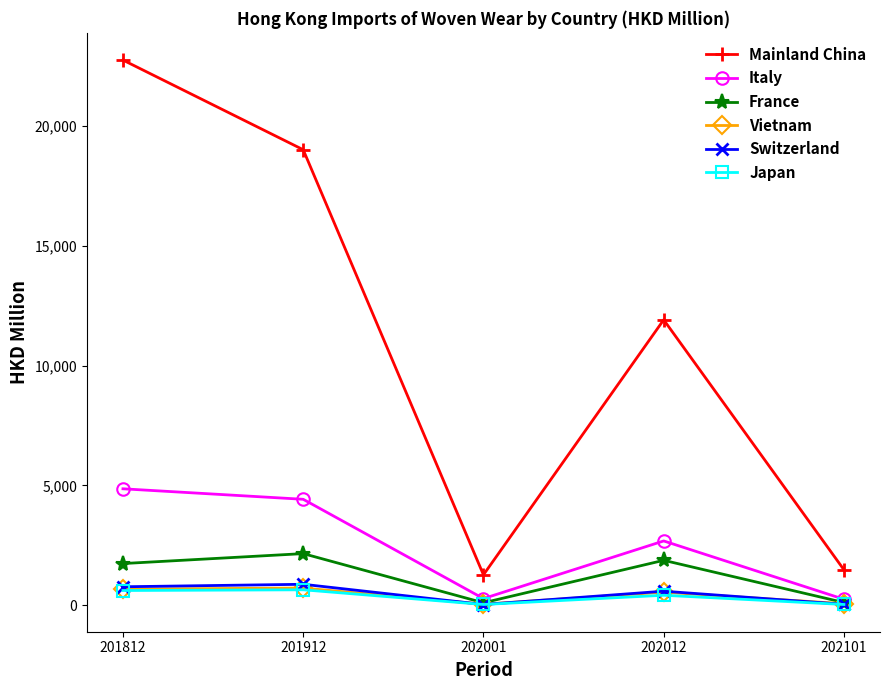

Where does the Vietnam series first go above 545?

201812